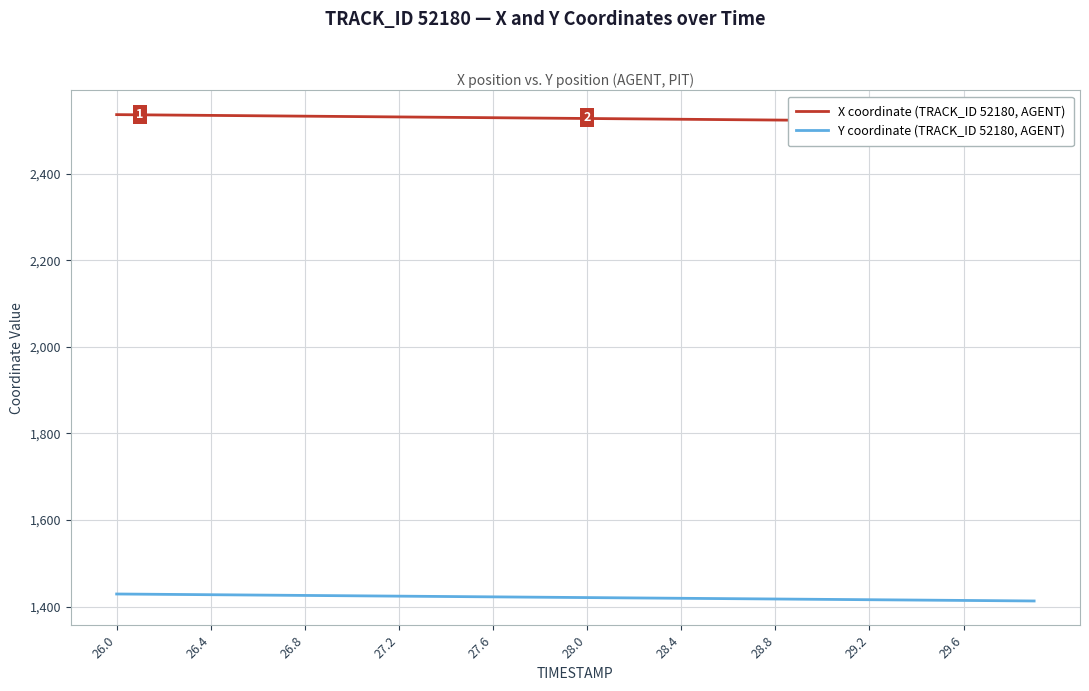

Reading left to right, what are all the values shown in this chart?

X coordinate (TRACK_ID 52180, AGENT): 2536.9	2536.5	2536.0	2535.6	2535.1	2534.7	2534.2	2533.8	2533.3	2532.9	2532.4	2532.0	2531.6	2531.1	2530.7	2530.2	2529.8	2529.3	2528.9	2528.4	2528.0	2527.5	2527.1	2526.6	2526.2	2525.7	2525.3	2524.8	2524.4	2523.9	2523.5	2523.1	2522.6	2522.2	2521.7	2521.3	2520.8	2520.4	2519.9	2519.5
Y coordinate (TRACK_ID 52180, AGENT): 1429.0	1428.5	1428.1	1427.7	1427.3	1426.9	1426.5	1426.0	1425.6	1425.2	1424.8	1424.4	1424.0	1423.6	1423.2	1422.7	1422.3	1421.9	1421.5	1421.1	1420.7	1420.3	1419.8	1419.4	1419.0	1418.6	1418.2	1417.8	1417.4	1417.0	1416.5	1416.1	1415.7	1415.3	1414.9	1414.5	1414.1	1413.7	1413.2	1412.8